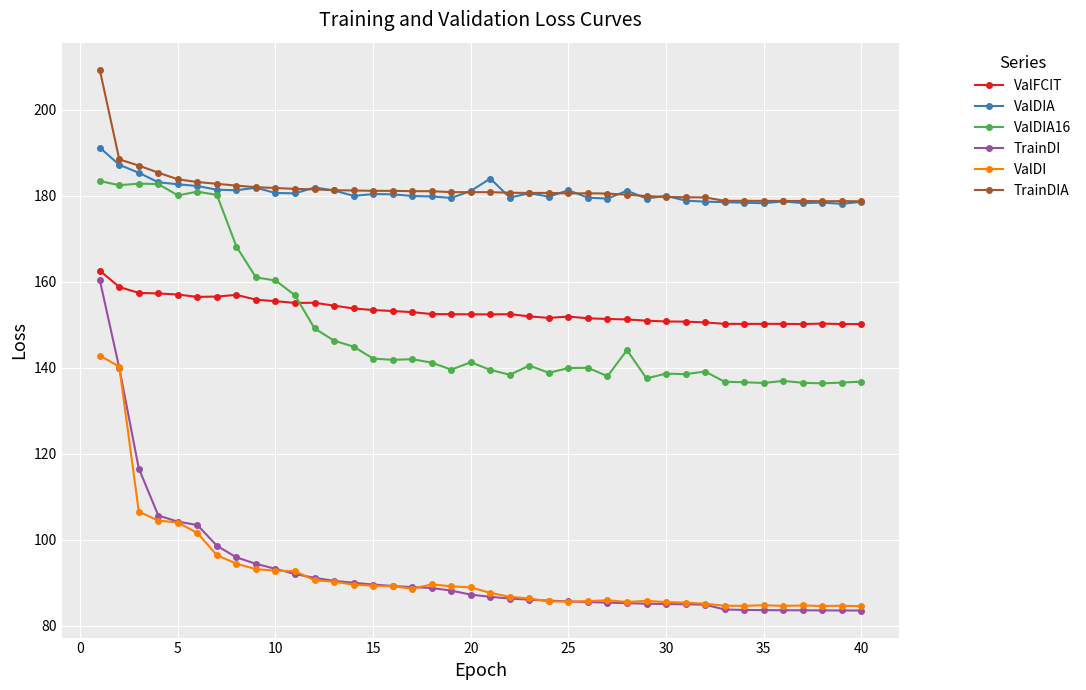

What is the maximum value for ValDIA?

191.2